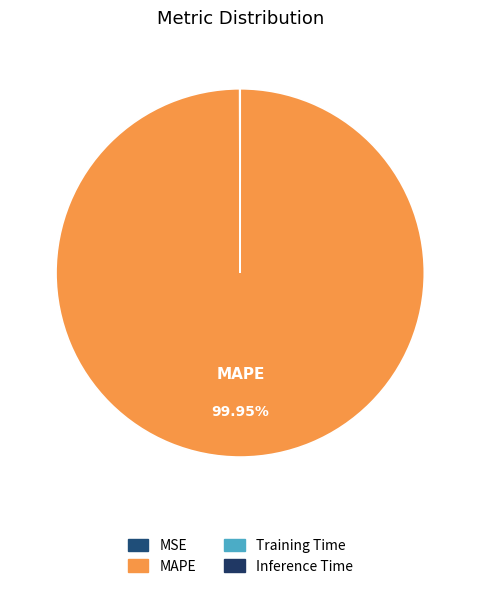

What is the smallest slice in the pie chart?

Inference Time